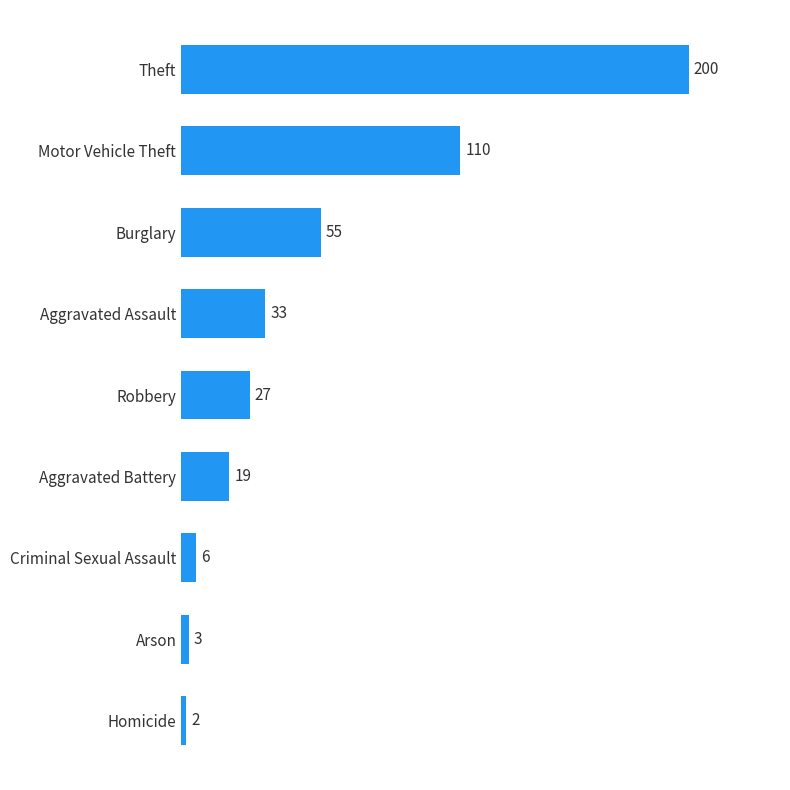

What is the difference between the second highest and minimum values?

108